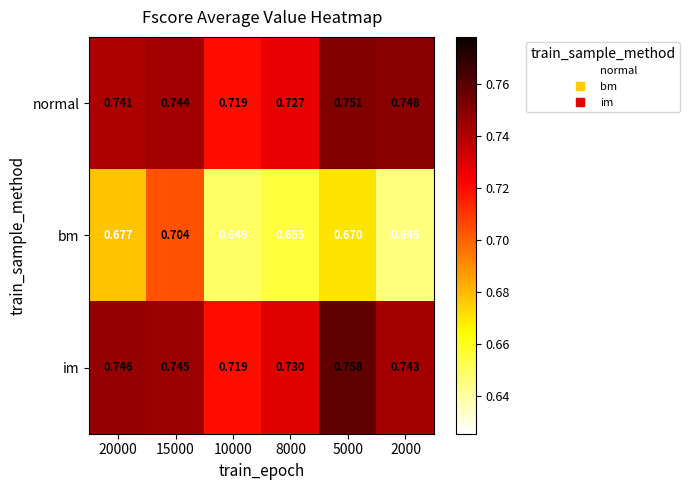

What is the spread (max minus min) of values at 20000?

0.1